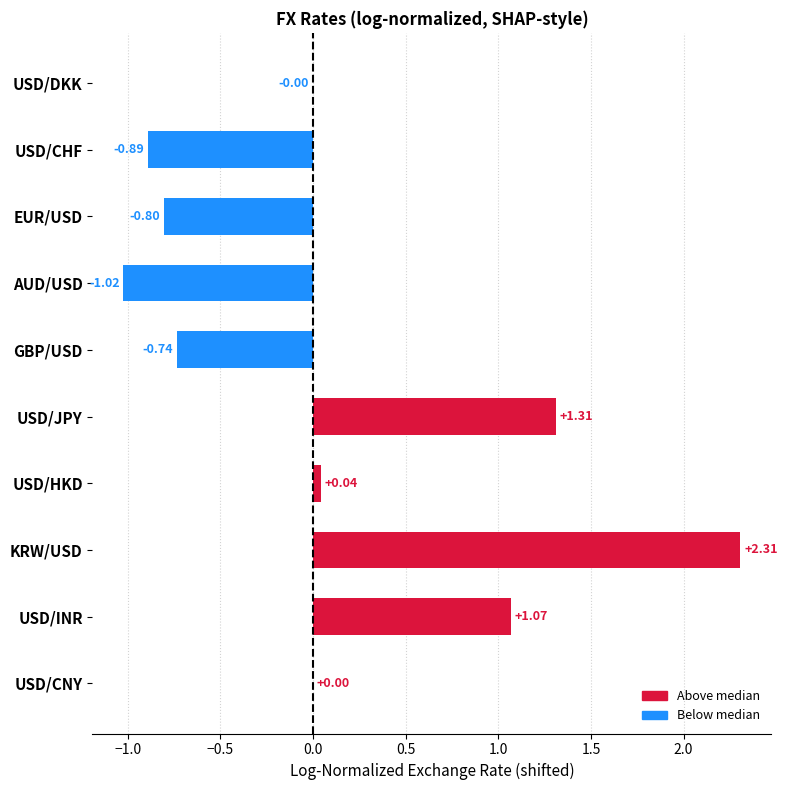

What is the sum of the values at USD/JPY and EUR/USD?

0.5